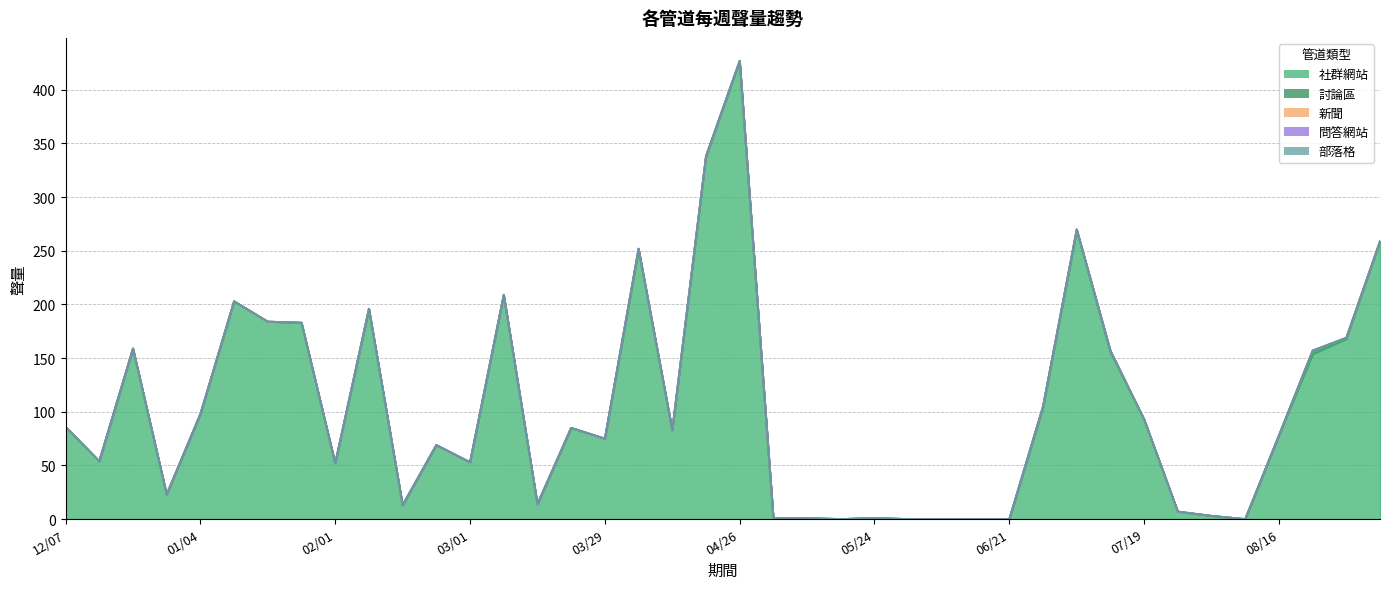

Rank the series at 2021/06/28 from lowest to highest value.

新聞, 問答網站, 部落格, 討論區, 社群網站